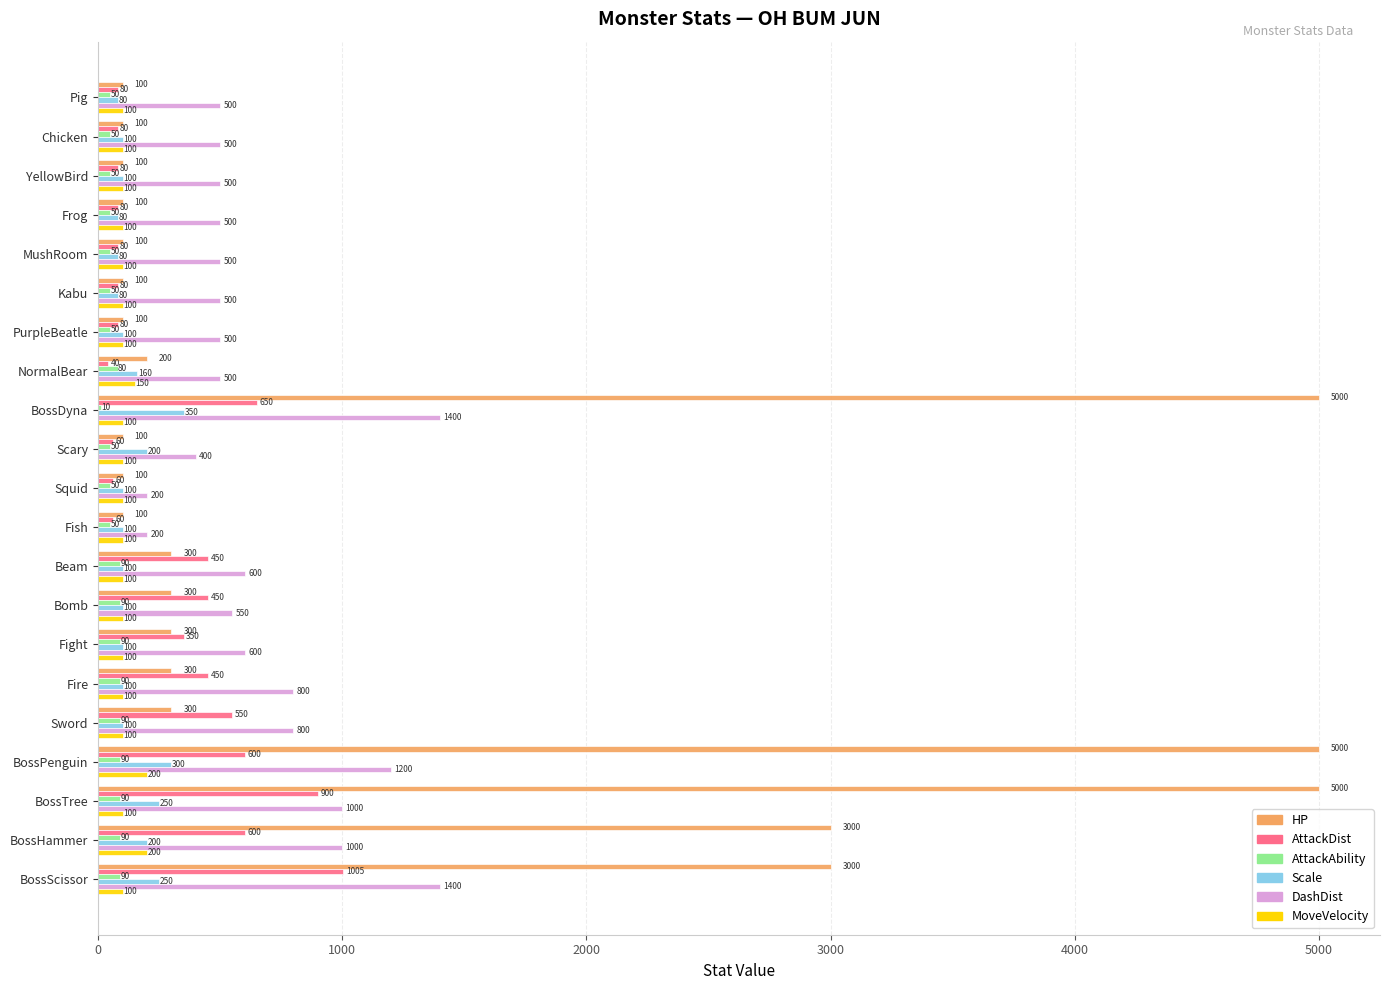

At which category is the sum across all series the highest?

BossDyna